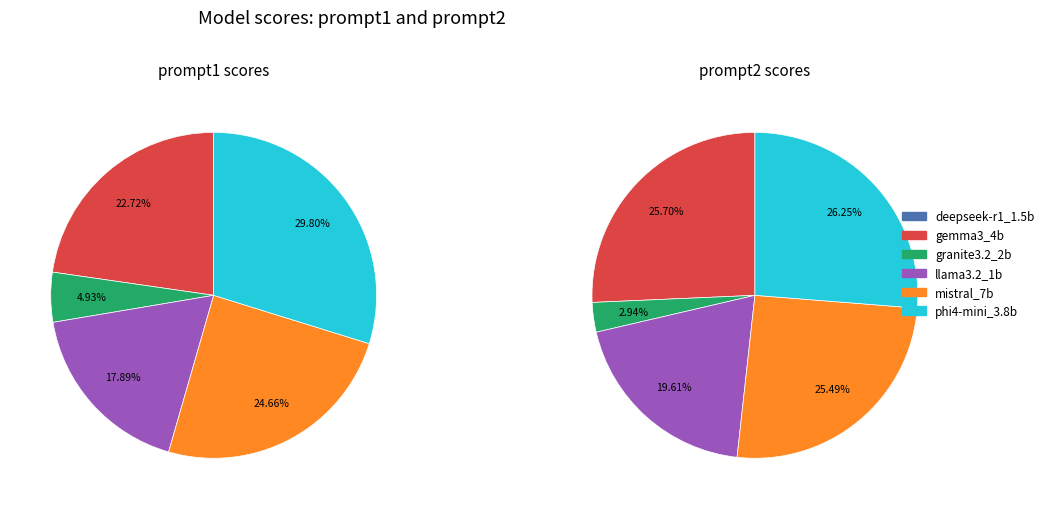

The 2 slice represents 5% of the pie. True or false?

True